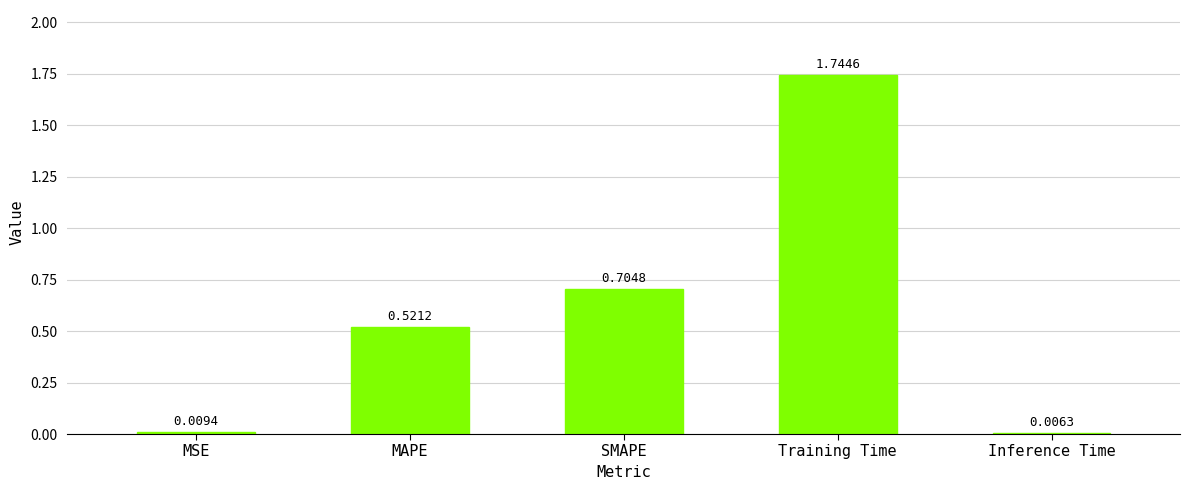

What is the label of the 2nd bar from the left?

MAPE